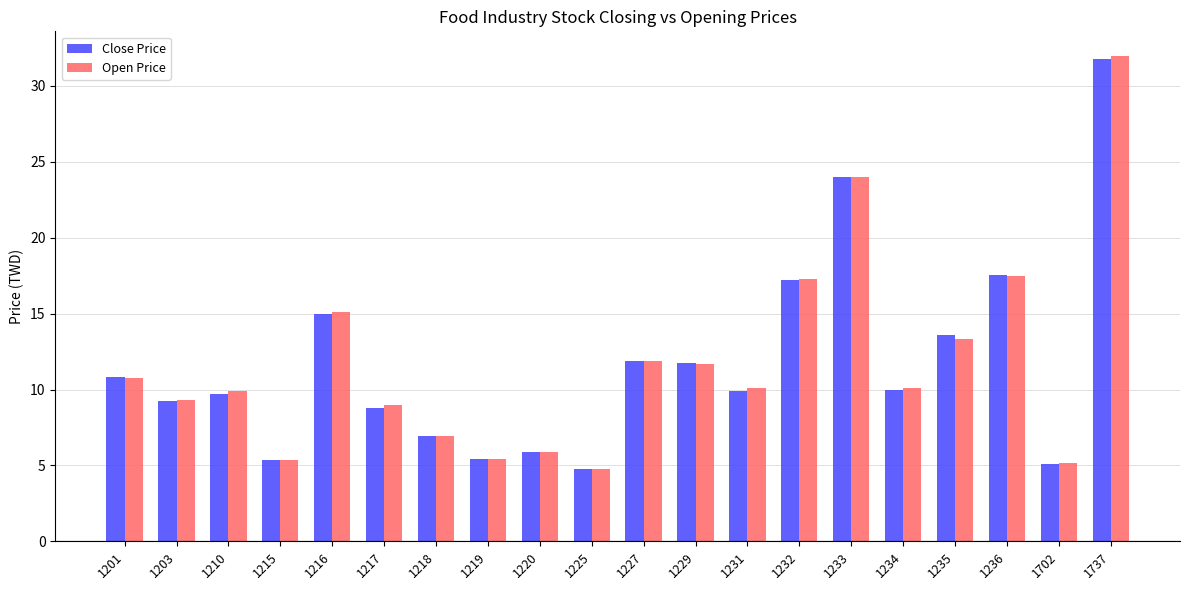

Is it true that Open Price equals 23.1 at 1216?

False